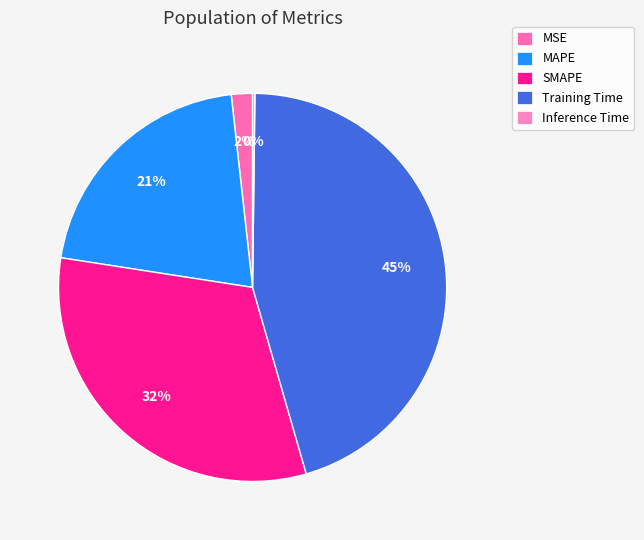

Is it true that Inference Time is 0% of the pie?

True